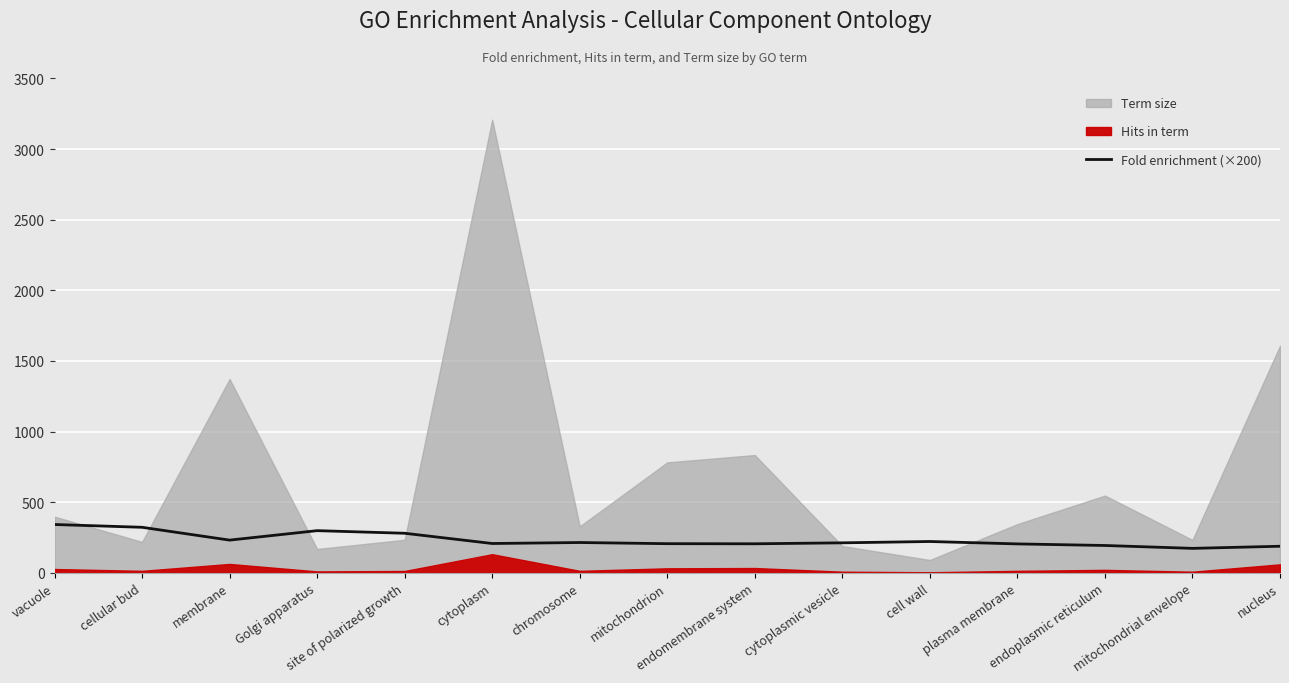

The value at cell wall is 94.7. True or false?

False